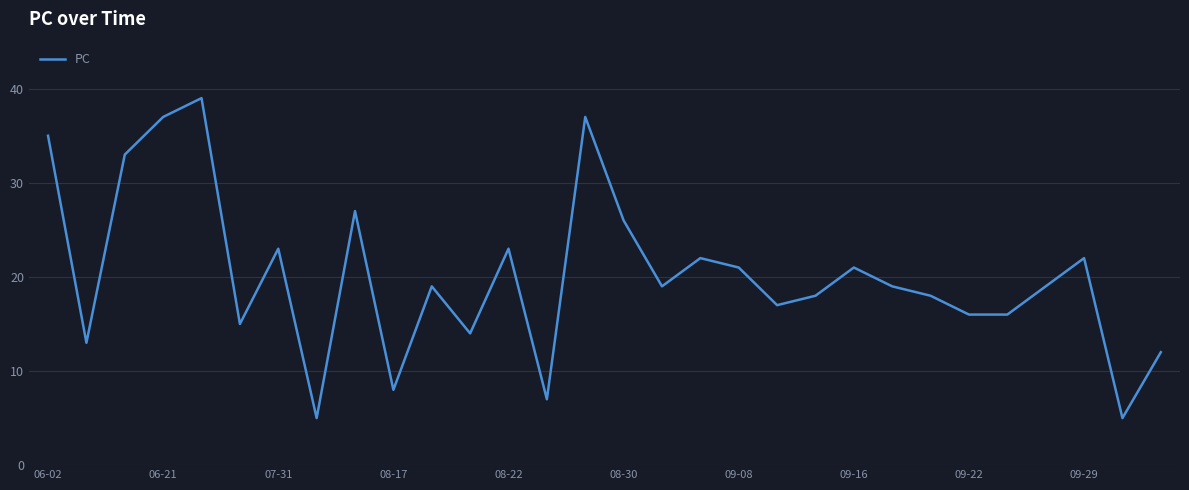

What is the difference between the maximum and minimum values?

34